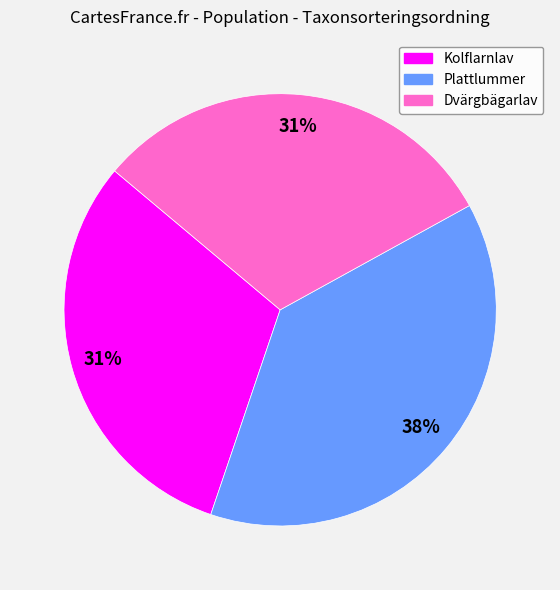

Between Plattlummer and Dvärgbägarlav, which is larger?

Plattlummer